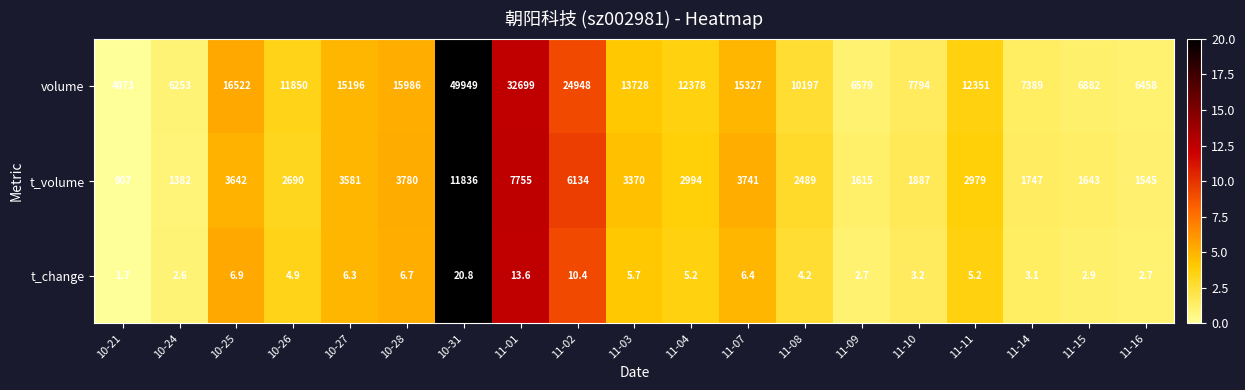

Which category has the lowest value across all series?

10-21